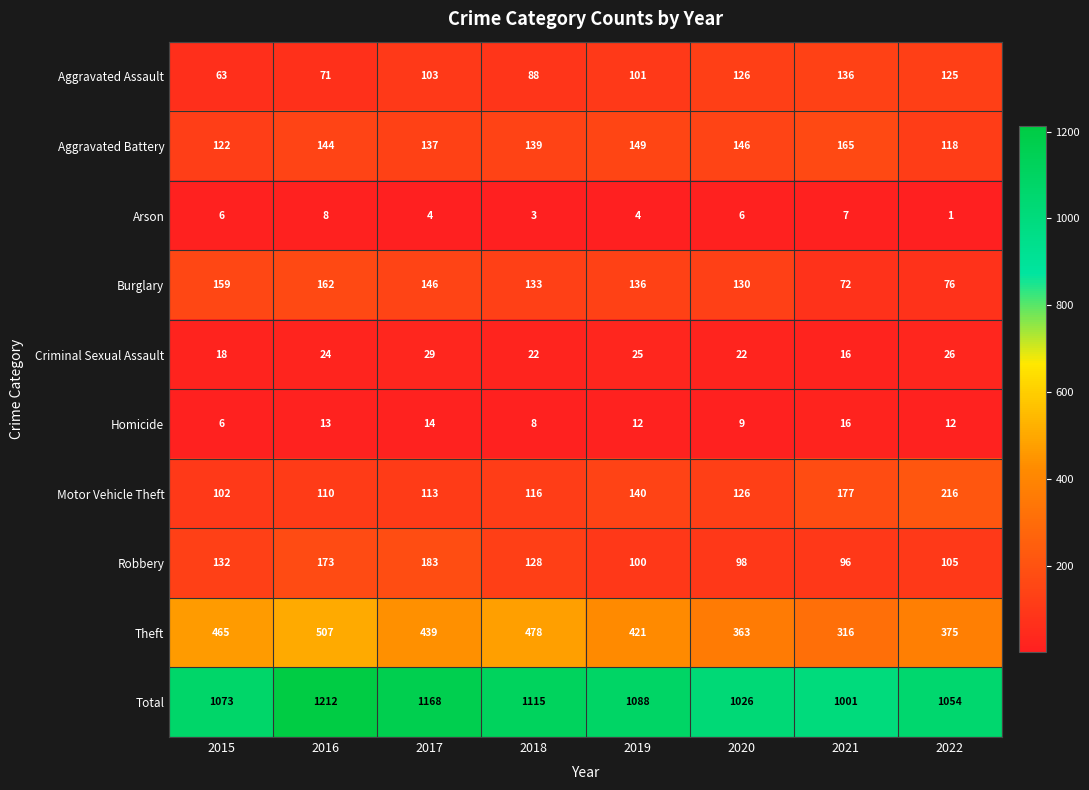

Read the Burglary value at 2020, to the nearest 5.

130